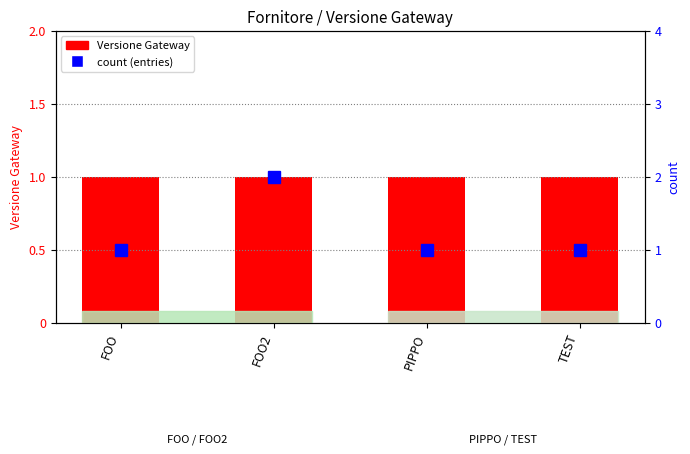

What is the label of the 1st bar from the left?

FOO